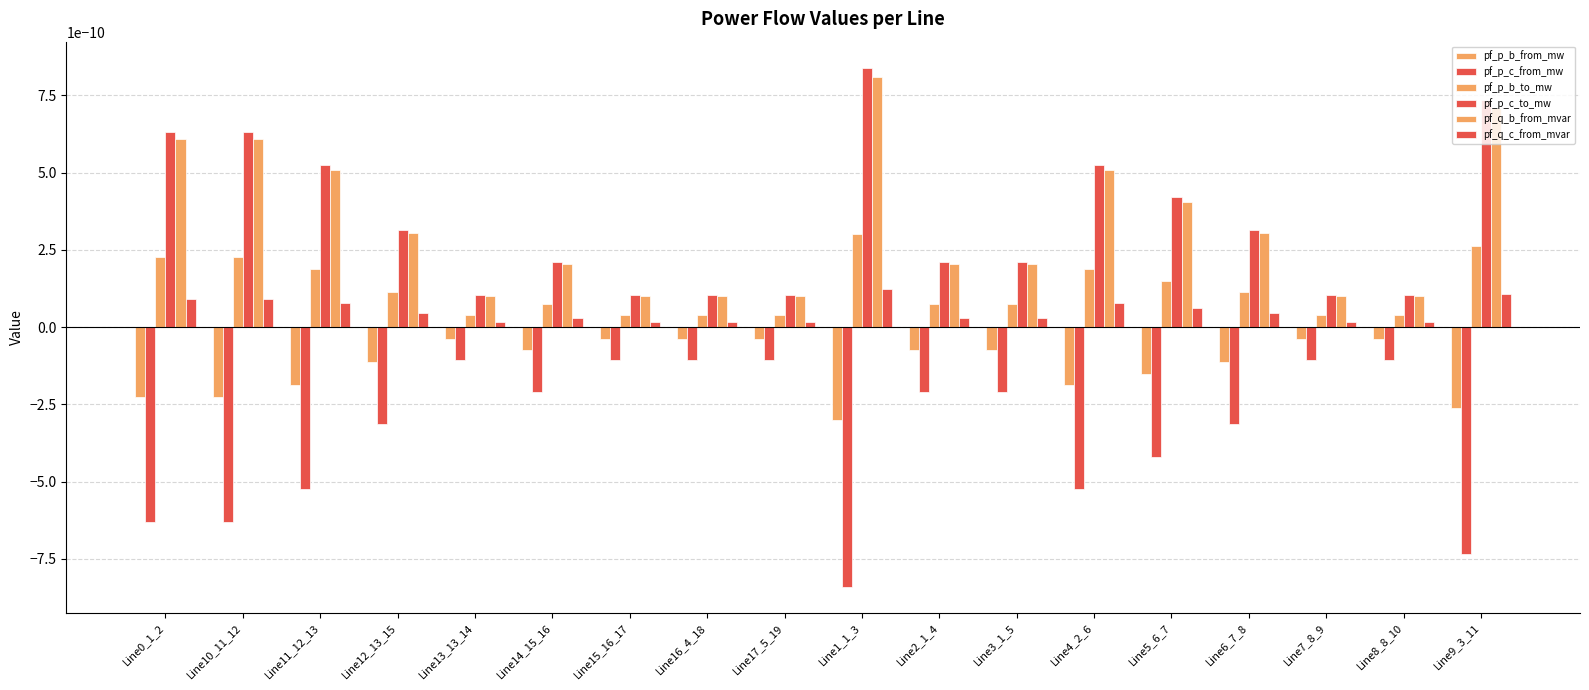

How many series are shown in this chart?

6